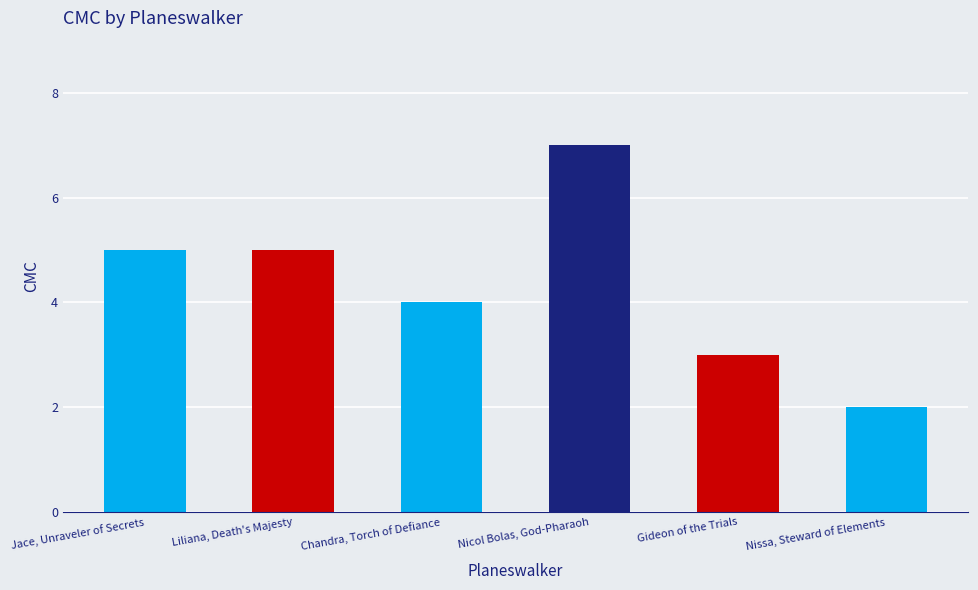

The value at Chandra, Torch of Defiance is 4. True or false?

True